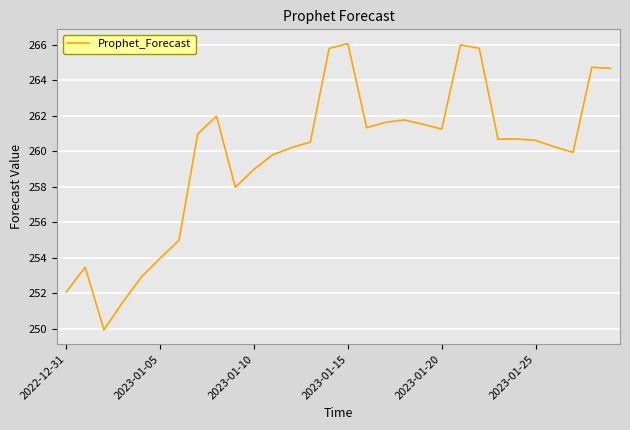

What is the greatest value displayed?

266.1